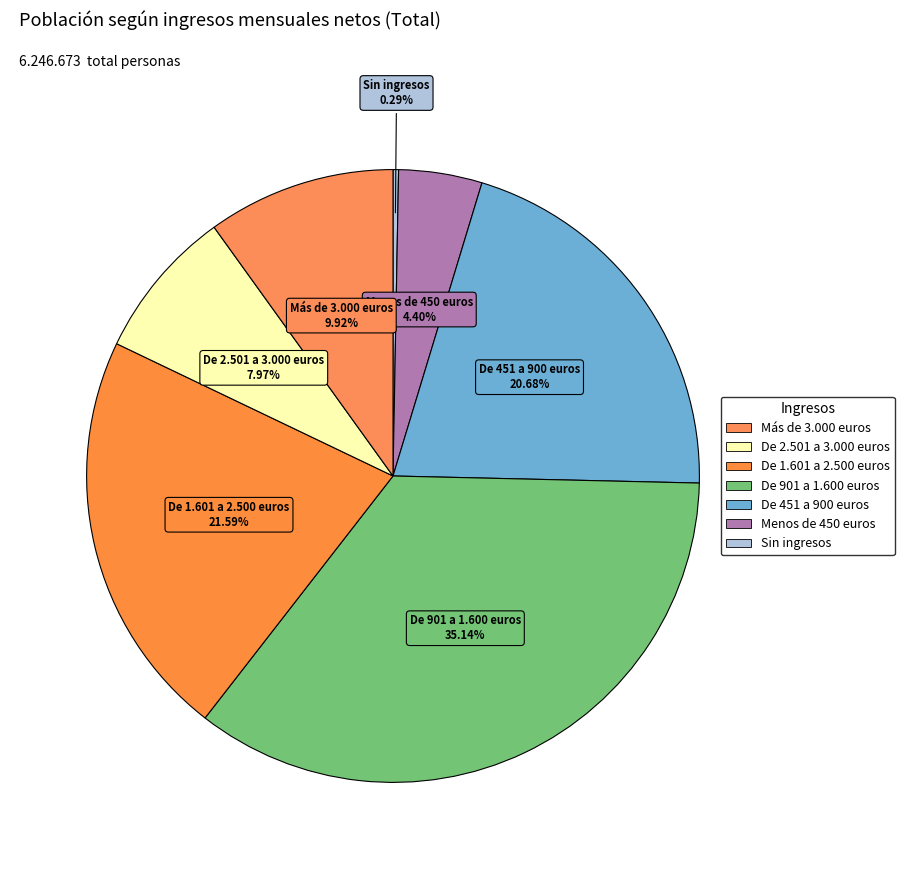

Combined, what portion of the pie is Sin ingresos and De 901 a 1.600 euros?

35.4%